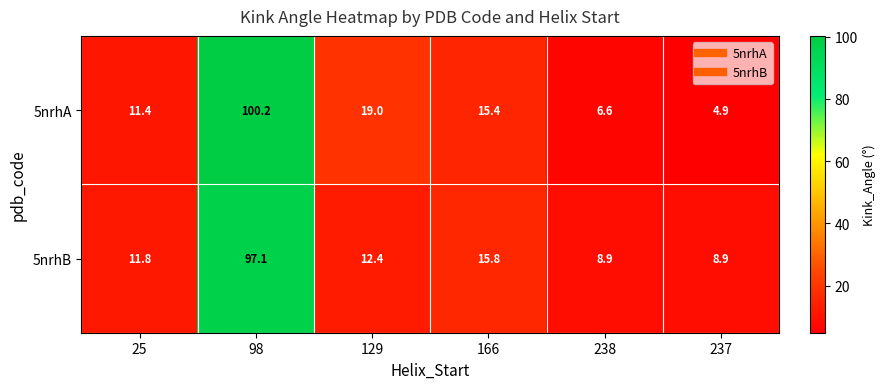

List the series in order of their peak value, highest first.

5nrhA, 5nrhB